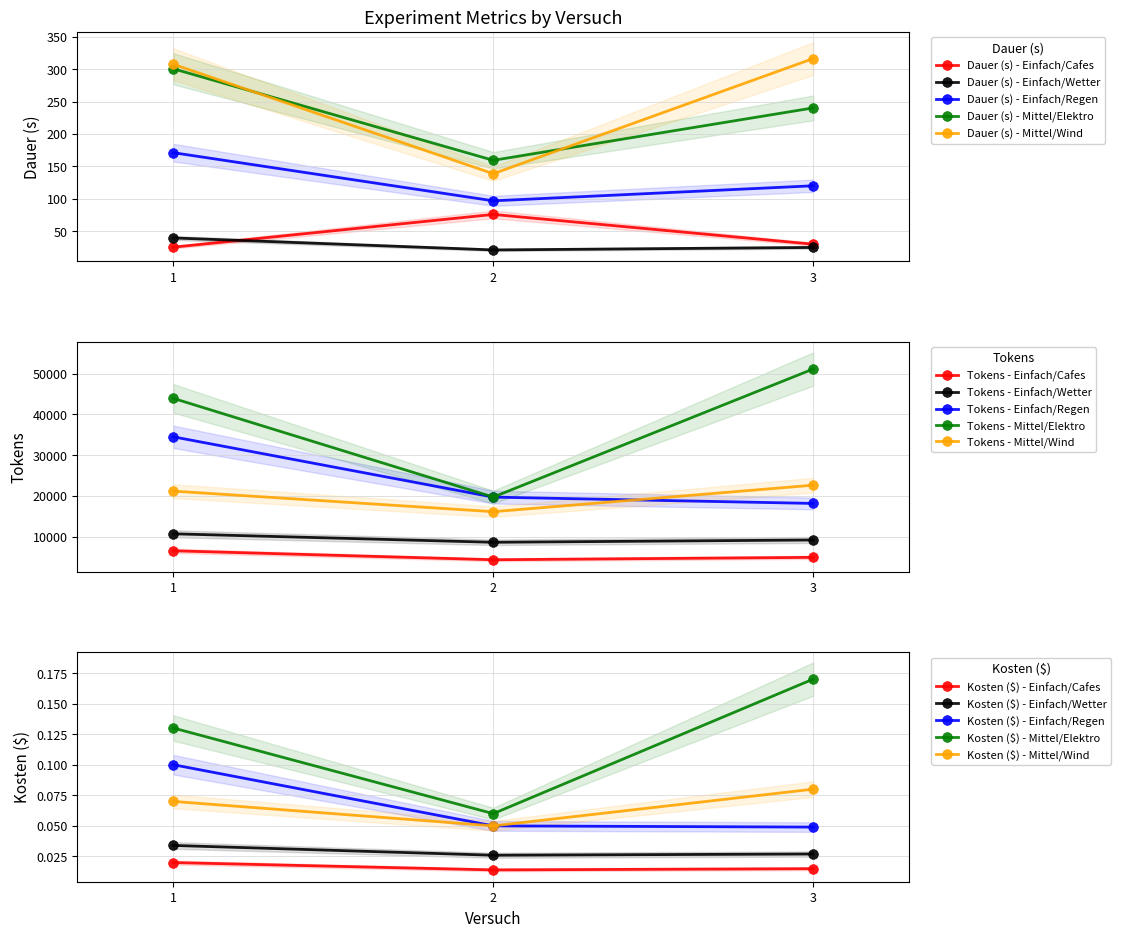

How many values in the Dauer (s) - Mittel/Wind series are below 307?

1